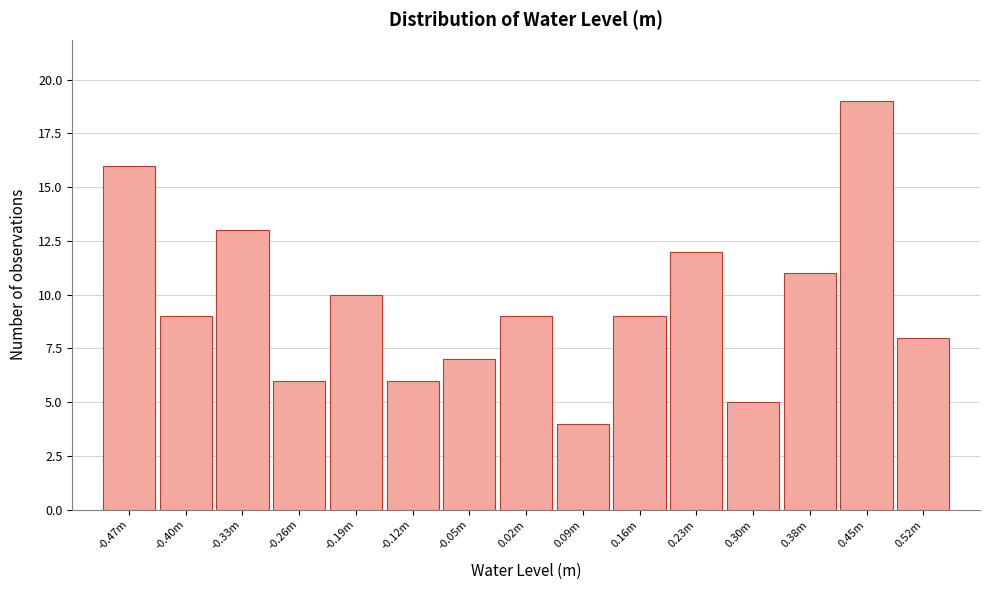

Reading left to right, what are all the values shown in this chart?

16	9	13	6	10	6	7	9	4	9	12	5	11	19	8